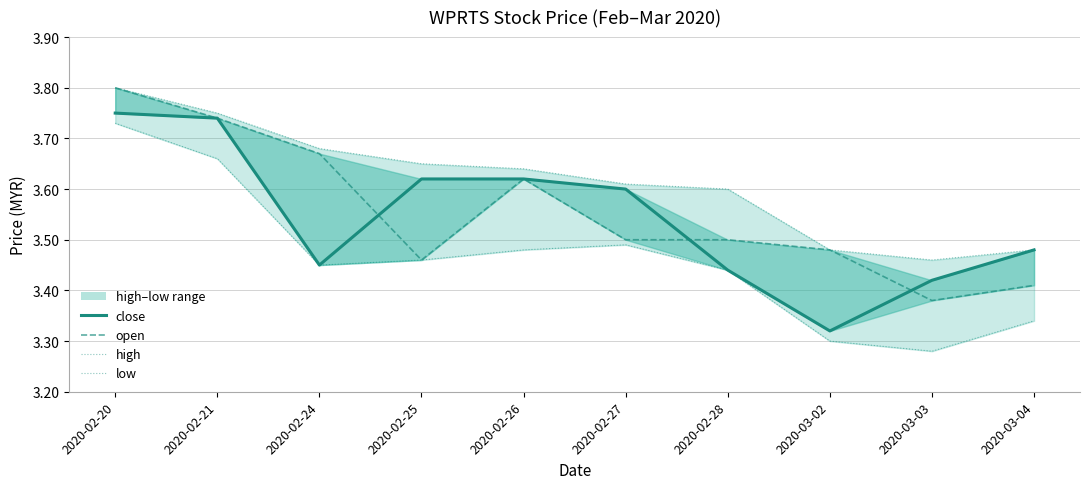

Reading right to left, transcribe all the data shown in this chart.

close: 3.5	3.4	3.3	3.4	3.6	3.6	3.6	3.5	3.7	3.8
open: 3.4	3.4	3.5	3.5	3.5	3.6	3.5	3.7	3.7	3.8
high: 3.5	3.5	3.5	3.6	3.6	3.6	3.6	3.7	3.8	3.8
low: 3.3	3.3	3.3	3.4	3.5	3.5	3.5	3.5	3.7	3.7